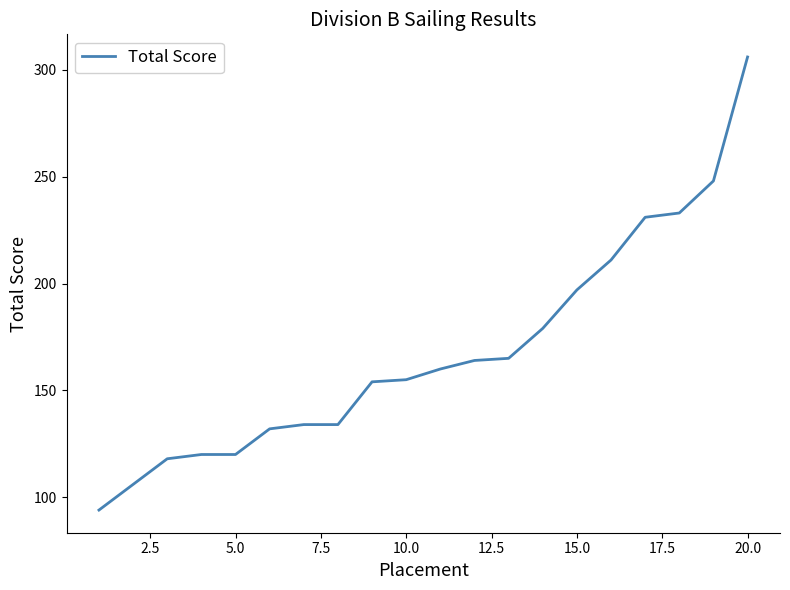

Reading left to right, what are all the values shown in this chart?

94	106	118	120	120	132	134	134	154	155	160	164	165	179	197	211	231	233	248	306